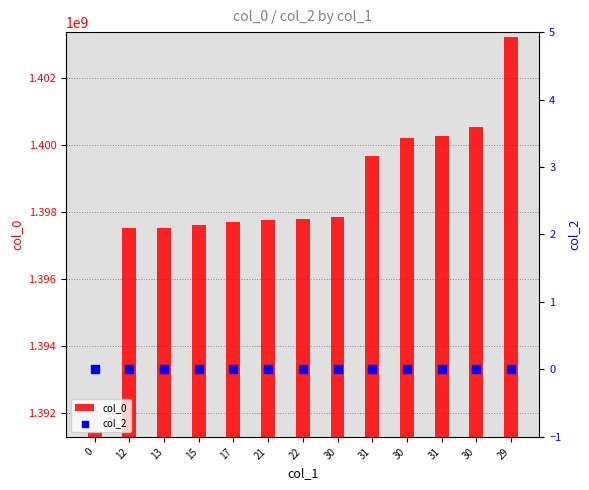

Which series has the largest total across all categories?

col_0